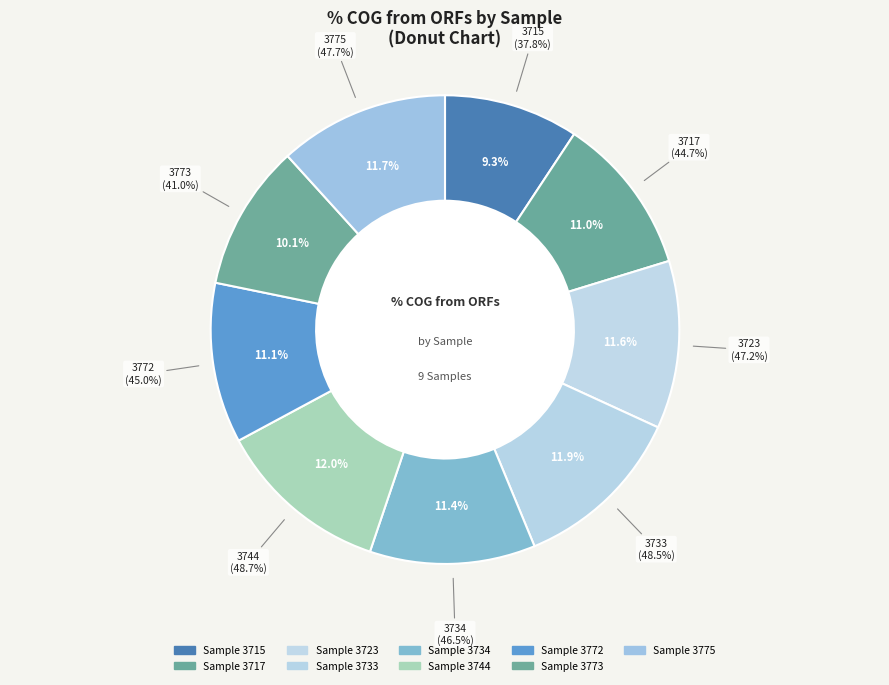

Between 3773 and 3717, which is larger?

3717